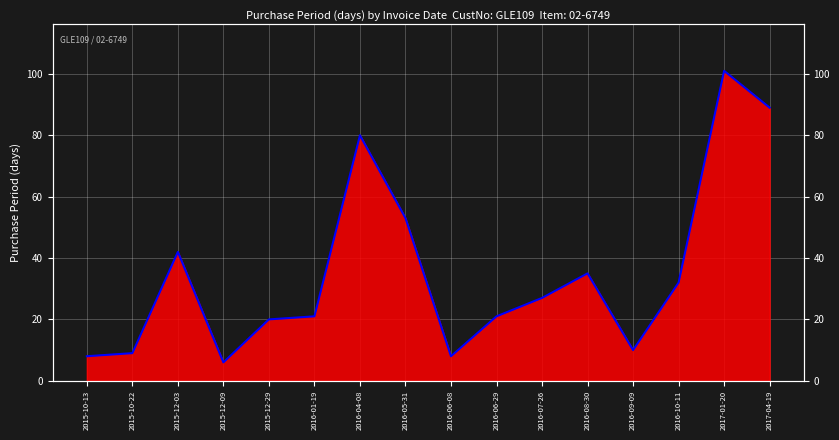

The value at 2015-12-09 is 11. True or false?

False